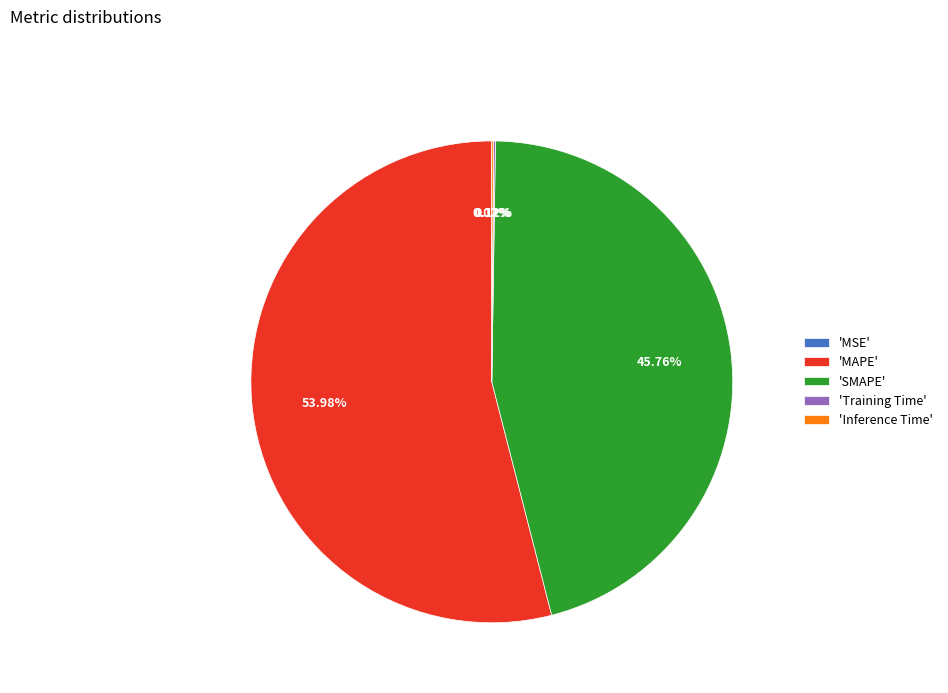

What is the ratio of the value at 'SMAPE' to the value at 'MAPE'?

0.8